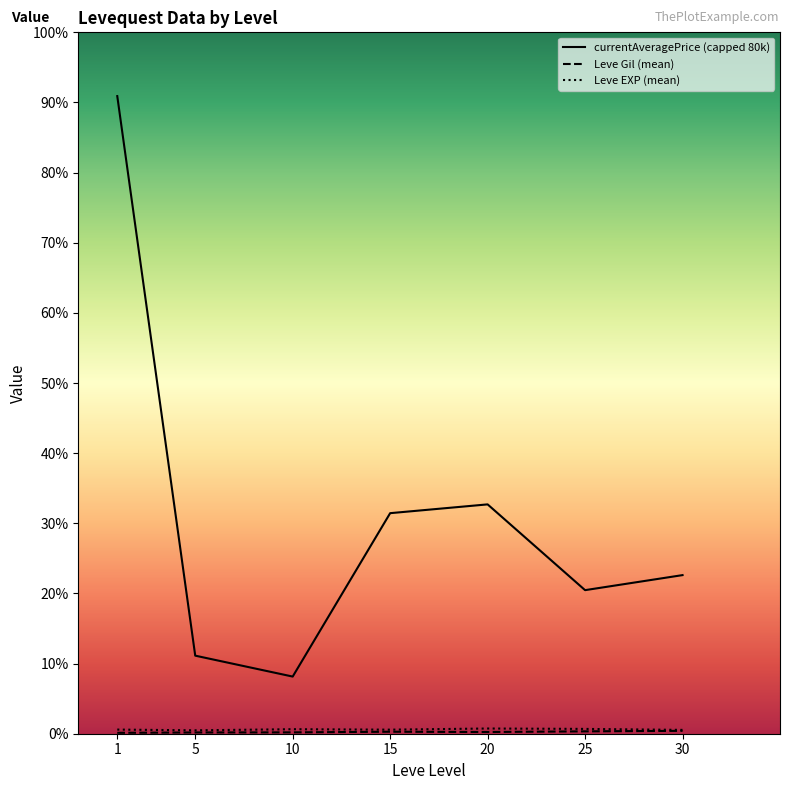

Is it true that Leve Gil (mean) equals 297.3 at 25?

True